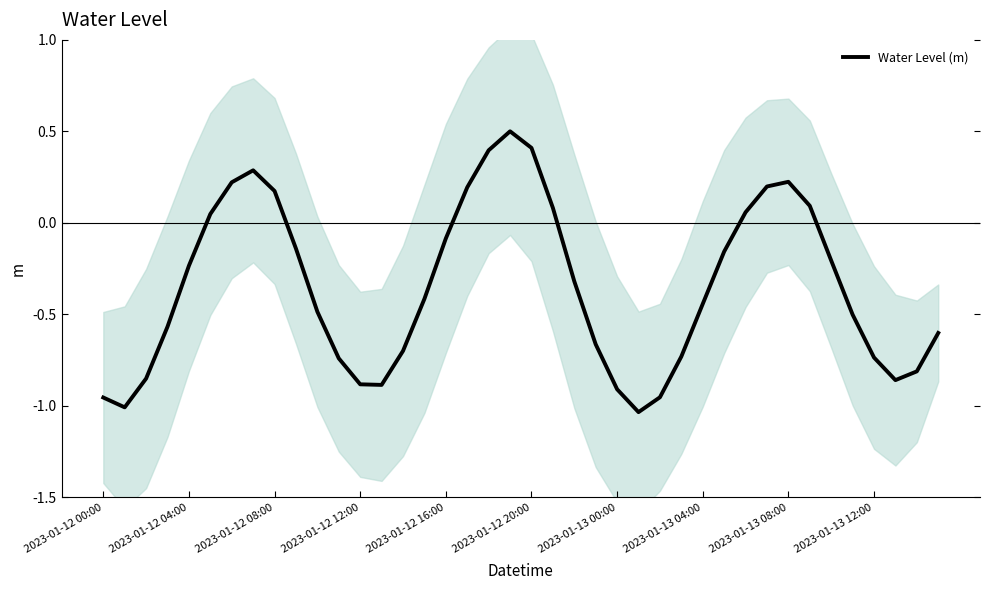

Rank the categories by value from lowest to highest.

25, 2023-01-12 04:00, 2023-01-12 00:00, 26, 24, 13, 12, 37, 2023-01-12 08:00, 38, 11, 36, 27, 14, 23, 39, 2023-01-12 12:00, 35, 10, 28, 15, 22, 2023-01-12 16:00, 34, 29, 2023-01-13 12:00, 16, 2023-01-12 20:00, 30, 21, 33, 2023-01-13 08:00, 17, 31, 2023-01-13 00:00, 32, 2023-01-13 04:00, 18, 20, 19